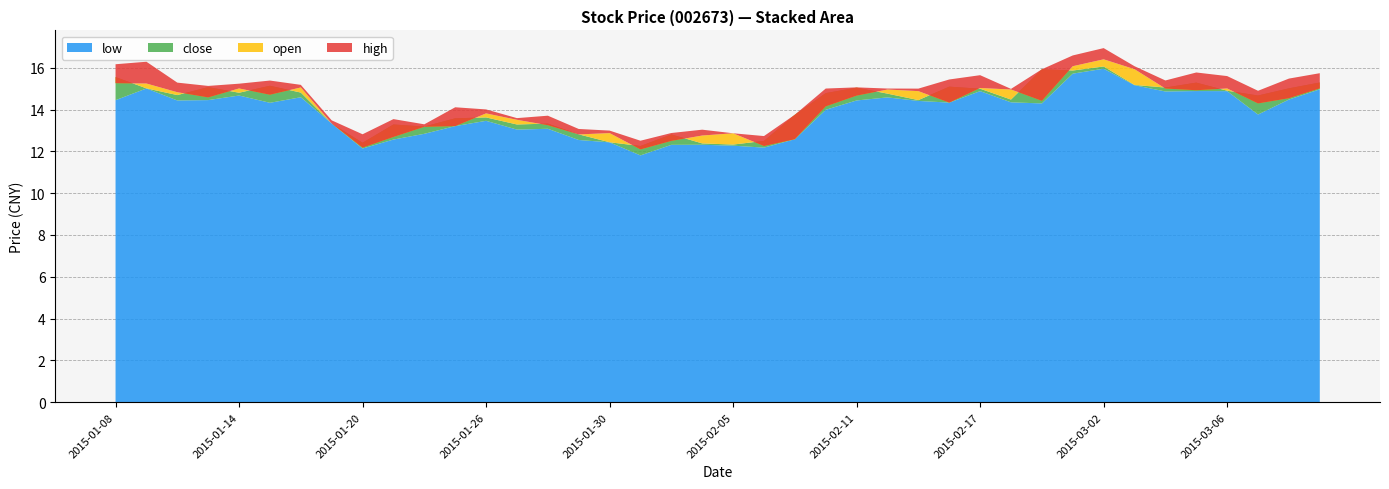

Reading right to left, what are all the values shown in this chart?

open: 15.0	14.5	14.3	15.0	14.9	15.0	15.9	16.4	16.1	14.4	15.0	15.0	14.3	14.9	15.0	14.7	14.2	12.6	12.3	12.9	12.8	12.5	12.1	12.9	12.8	13.3	13.5	13.8	13.2	13.2	12.7	12.2	13.3	15.1	14.7	15.0	14.6	14.8	15.2	15.3
close: 15.3	15.0	14.7	14.9	15.3	15.1	15.2	16.1	15.9	15.9	14.5	15.0	15.1	14.5	14.8	15.0	14.8	13.8	12.5	12.3	12.4	12.8	12.3	12.4	12.8	13.3	13.3	13.6	13.6	13.2	13.3	12.4	13.3	14.8	15.1	14.8	15.1	14.7	15.0	15.6
high: 15.7	15.5	14.9	15.6	15.8	15.4	16.1	16.9	16.6	15.9	15.0	15.6	15.4	15.0	15.0	15.1	15.0	13.8	12.7	12.9	13.0	12.9	12.5	13.0	13.1	13.7	13.6	14.0	14.1	13.3	13.5	12.8	13.5	15.2	15.4	15.2	15.1	15.3	16.3	16.2
low: 15.0	14.5	13.8	14.9	14.9	14.9	15.2	16.0	15.7	14.3	14.3	14.9	14.3	14.4	14.6	14.4	14.0	12.6	12.2	12.3	12.3	12.3	11.8	12.4	12.5	13.1	13.0	13.5	13.2	12.8	12.6	12.1	13.3	14.6	14.3	14.7	14.5	14.4	15.0	14.4